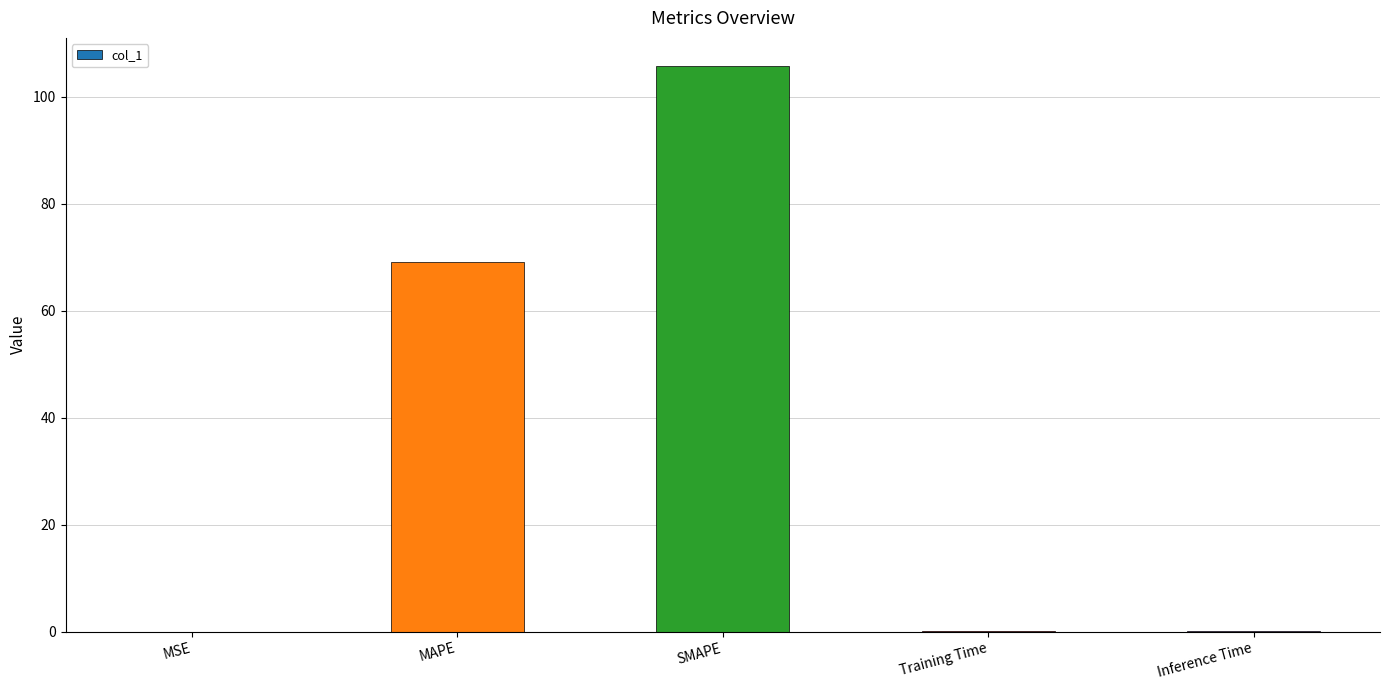

Where is the data nearest to the value 52?

MAPE